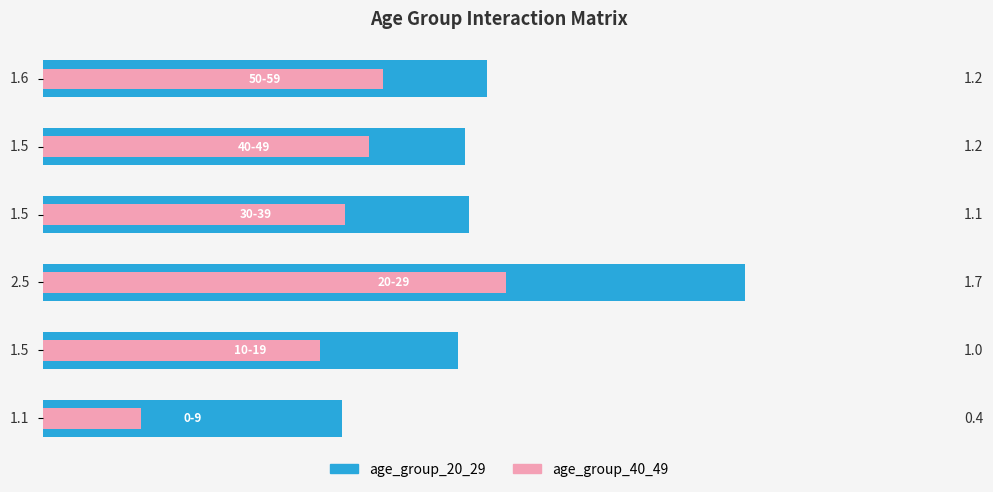

What is the label of the 4th bar from the right?

1.0